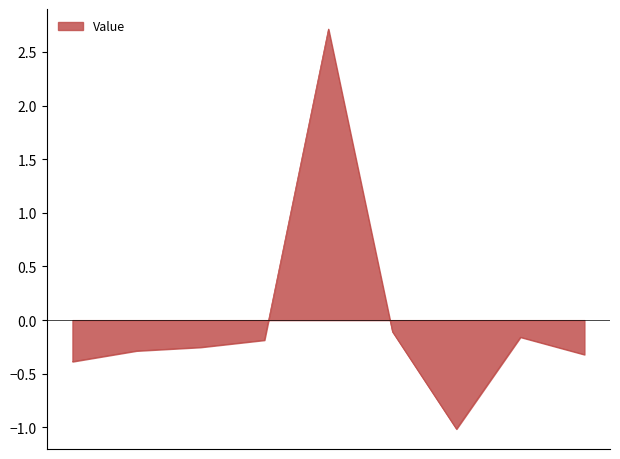

What is the maximum value shown in the chart?

2.7